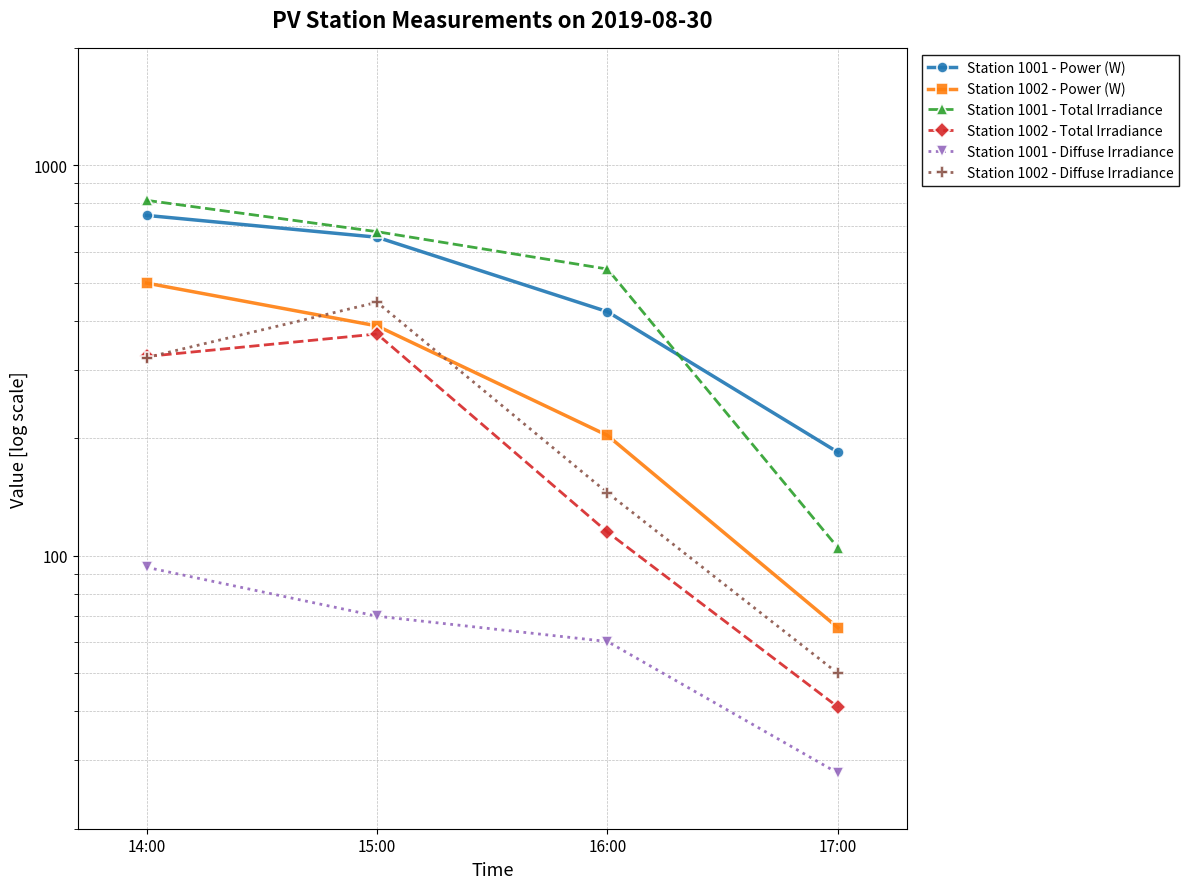

Which series has the largest range (max minus min)?

Station 1001 - Total Irradiance